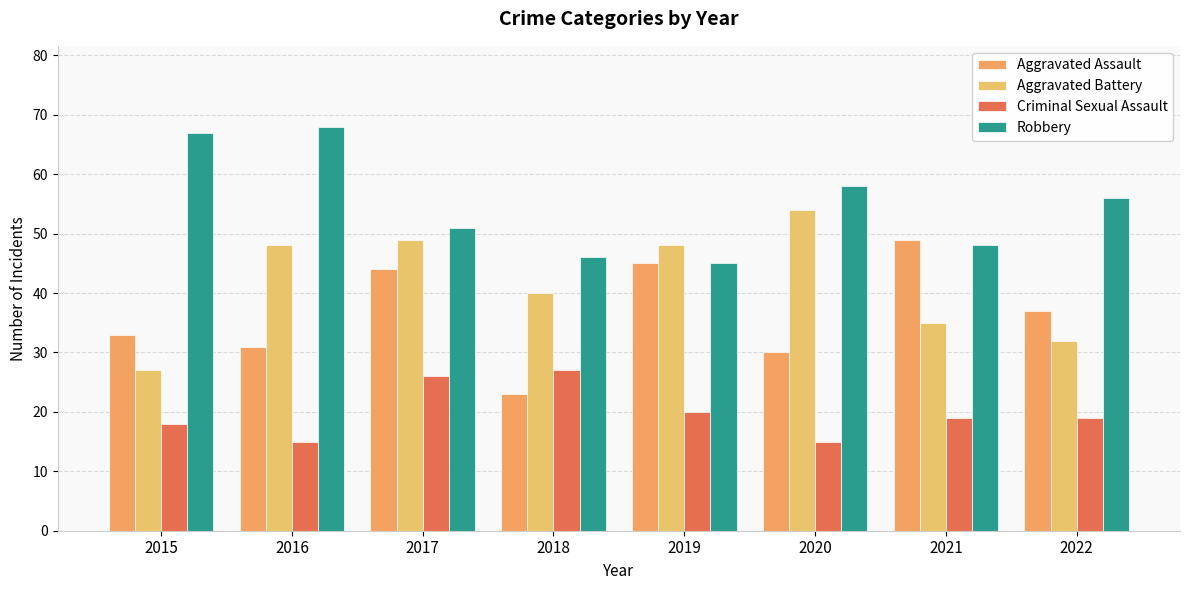

Reading right to left, extract all data points from this chart.

Aggravated Assault: 37	49	30	45	23	44	31	33
Aggravated Battery: 32	35	54	48	40	49	48	27
Criminal Sexual Assault: 19	19	15	20	27	26	15	18
Robbery: 56	48	58	45	46	51	68	67